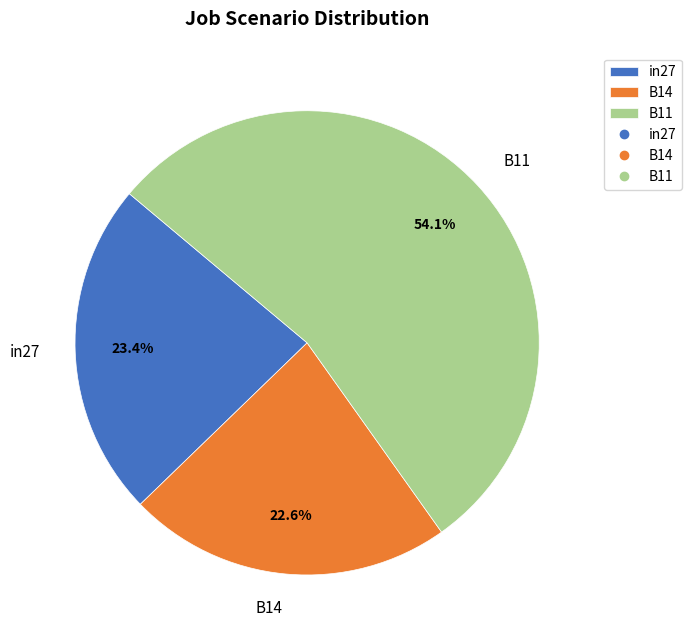

How many segments does this pie chart have?

3